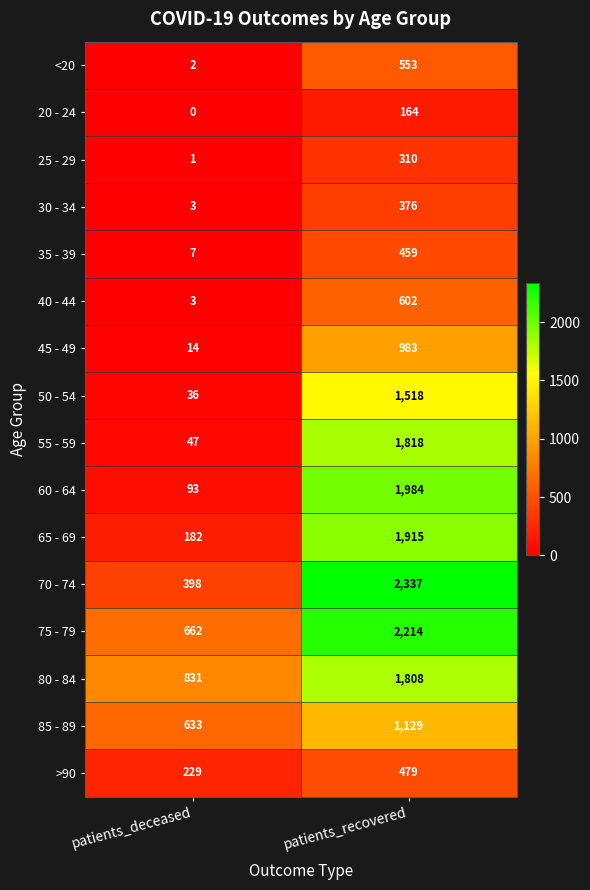

What is the sum of all 30 - 34 values?

379